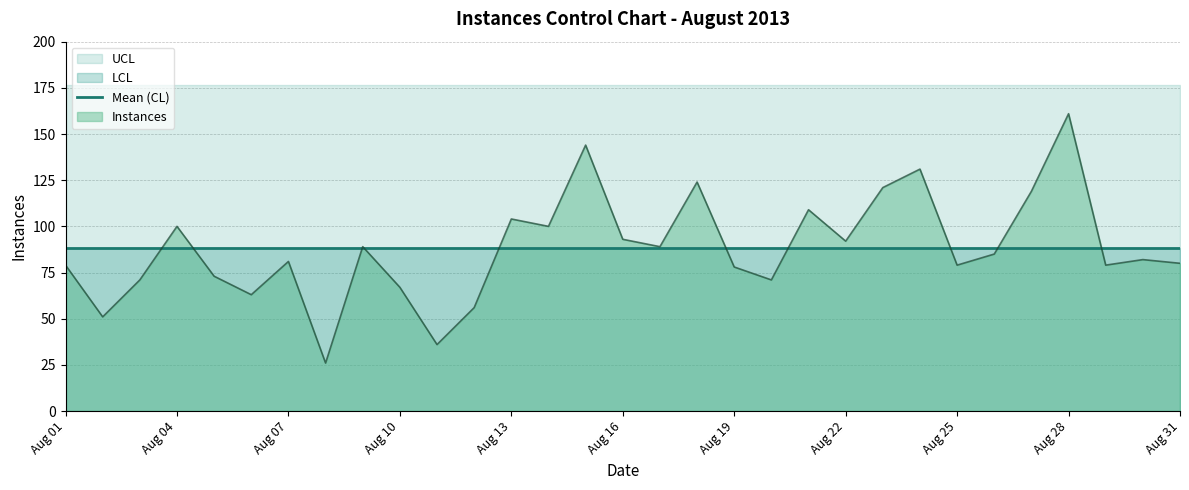

The value of UCL at 2013-08-13 is 43.6. True or false?

False